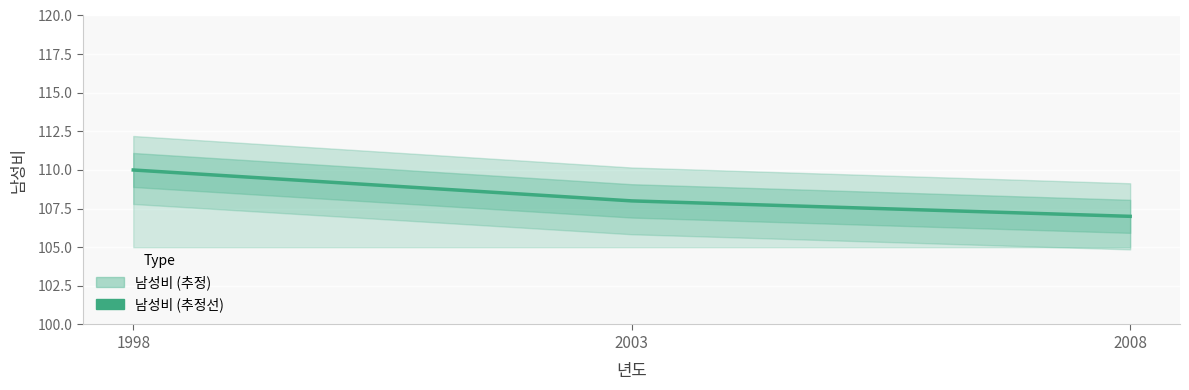

Reading right to left, extract all data points from this chart.

2008=107	2003=108	1998=110